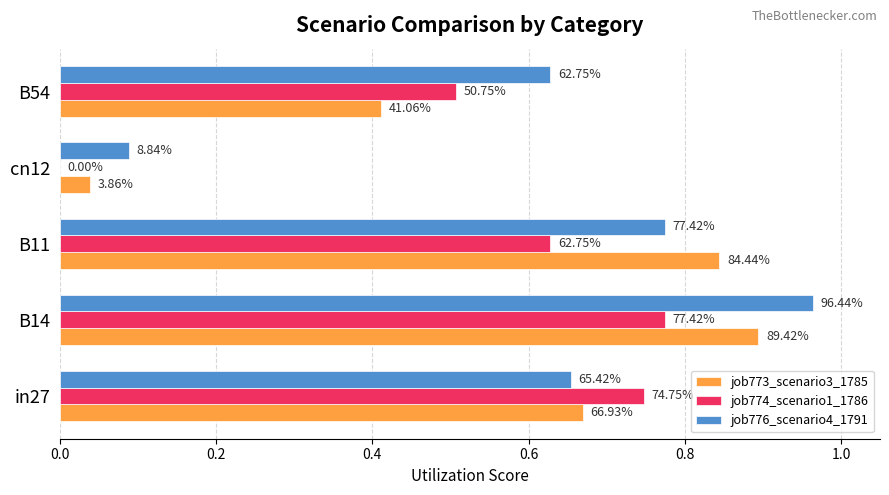

What are all the series names shown in the legend?

job773_scenario3_1785, job774_scenario1_1786, job776_scenario4_1791